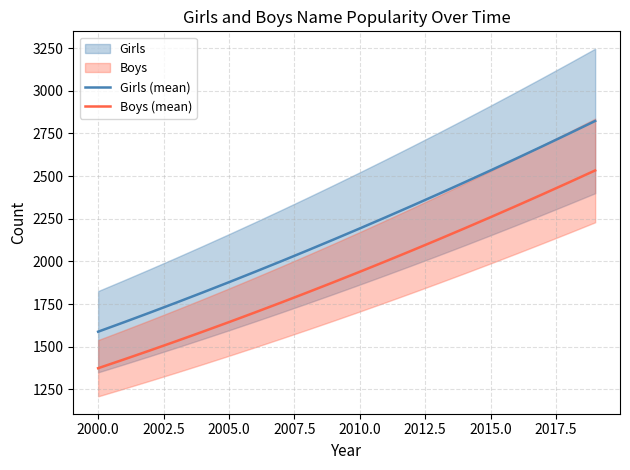

What is the average value of the Boys (mean) series?

1925